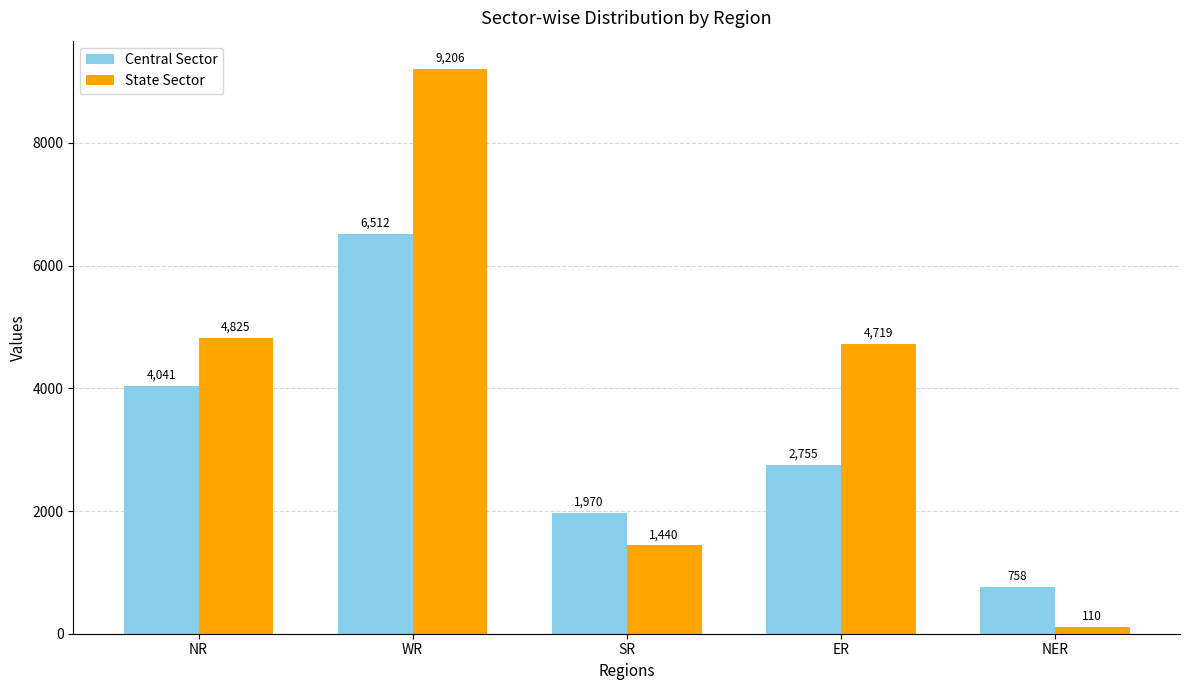

What is the label of the 3rd bar from the left?

SR